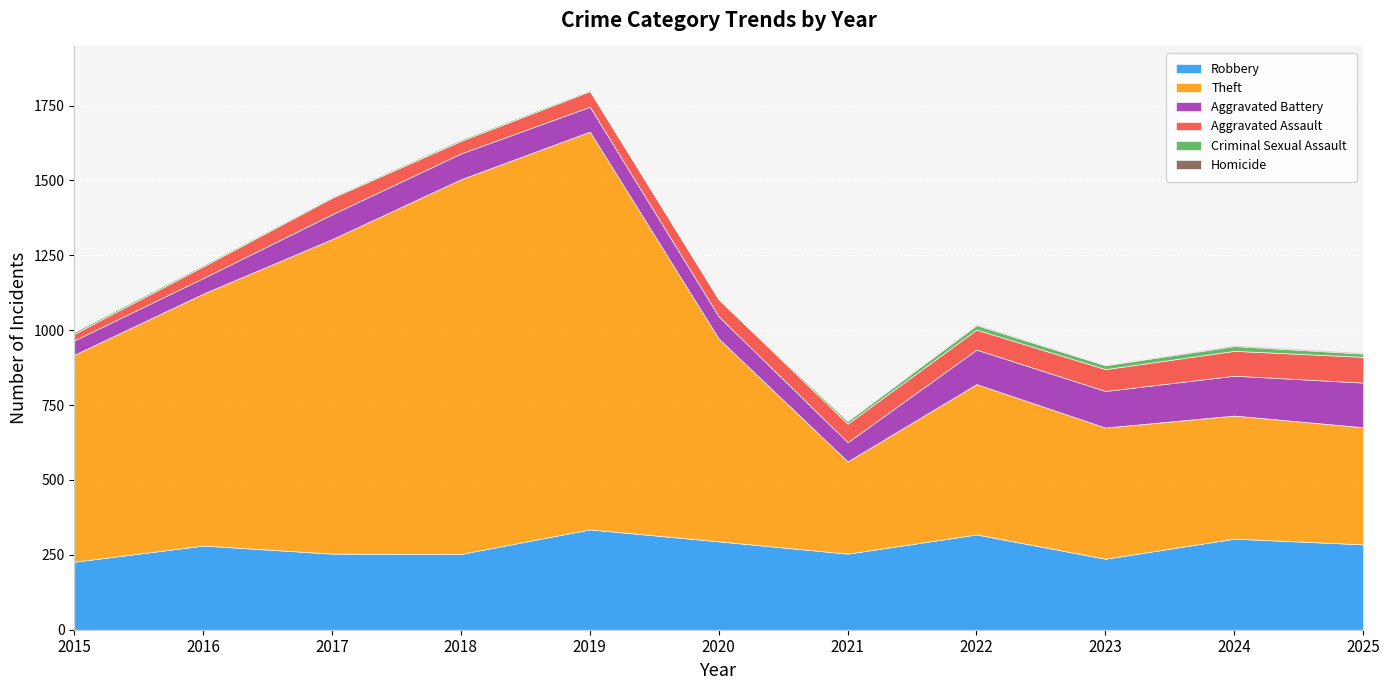

The Theft series shows 1475 at 2016. True or false?

False